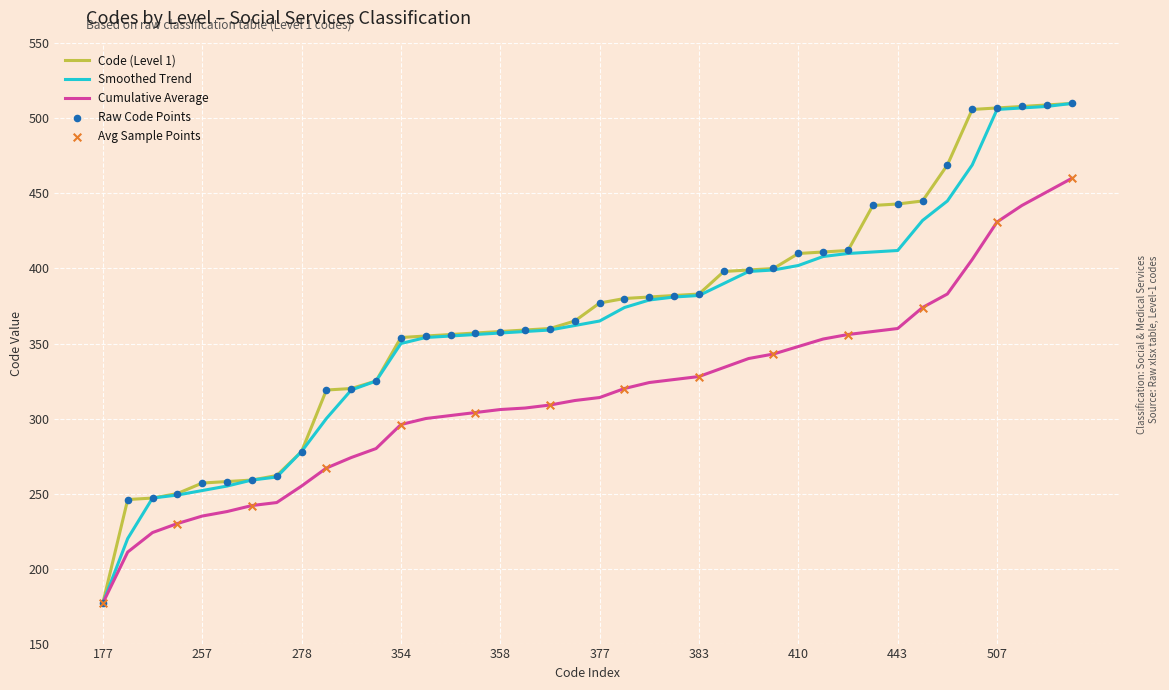

What is the minimum value shown in the chart?

177